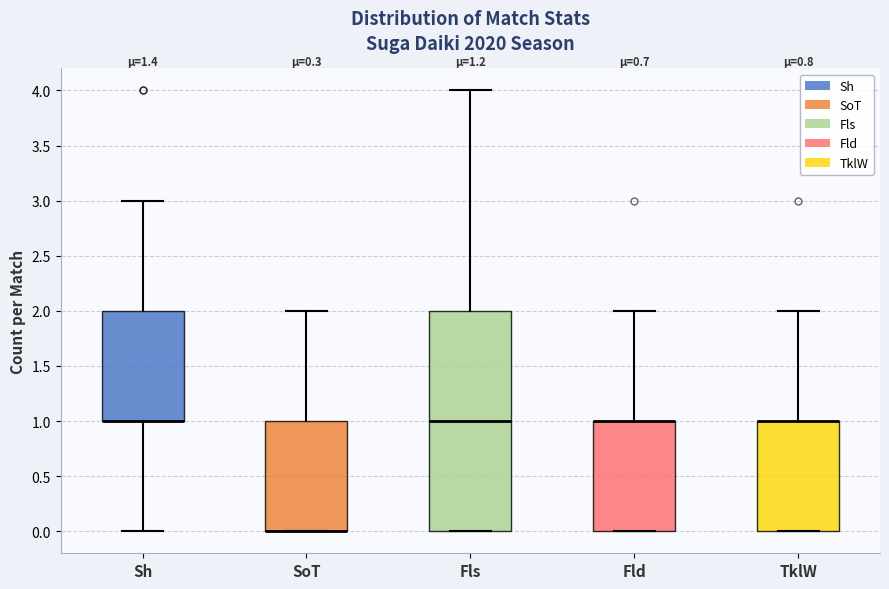

Reading left to right, read every box against the y-axis: the position of its median line, the range the box covers, and the ends of its whiskers. The values are not printed on the chart, so give them approximately, as read against the axis.

Sh: median 1 (drawn on the box's lower edge), box 1 to 2, whiskers 0 to 3
SoT: median 0 (drawn on the box's lower edge), box 0 to 1, whiskers 0 to 2
Fls: median 1, box 0 to 2, whiskers 0 to 4
Fld: median 1 (drawn on the box's upper edge), box 0 to 1, whiskers 0 to 2
TklW: median 1 (drawn on the box's upper edge), box 0 to 1, whiskers 0 to 2